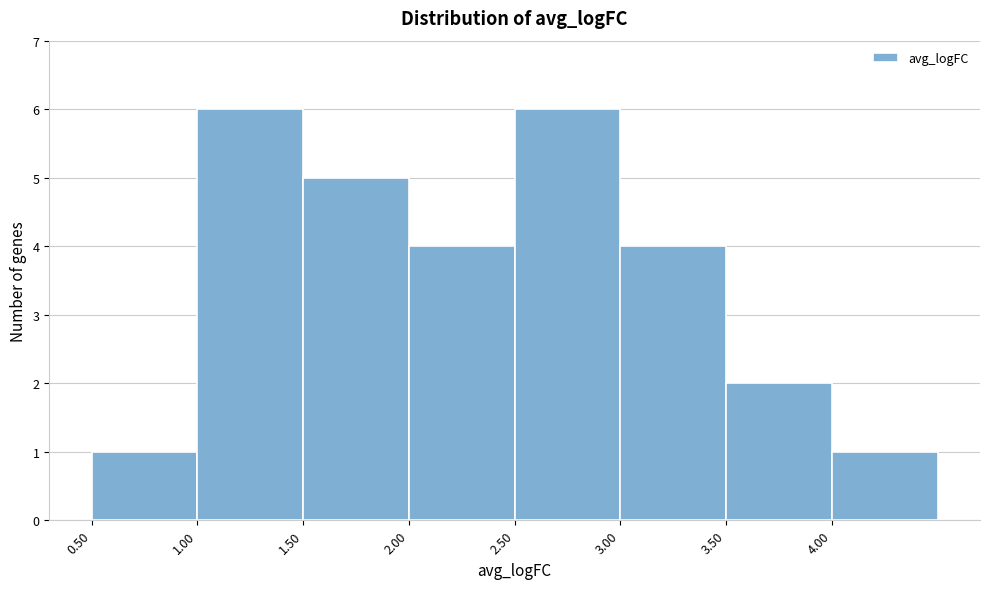

Reading left to right, transcribe this chart: for each bar, give the range it covers on the x-axis and its height. The values are not printed on the chart, so give them approximately, as read against the axis.

0.5 to 1.0: 1
1.0 to 1.5: 6
1.5 to 2.0: 5
2.0 to 2.5: 4
2.5 to 3.0: 6
3.0 to 3.5: 4
3.5 to 4.0: 2
4.0 to 4.5: 1